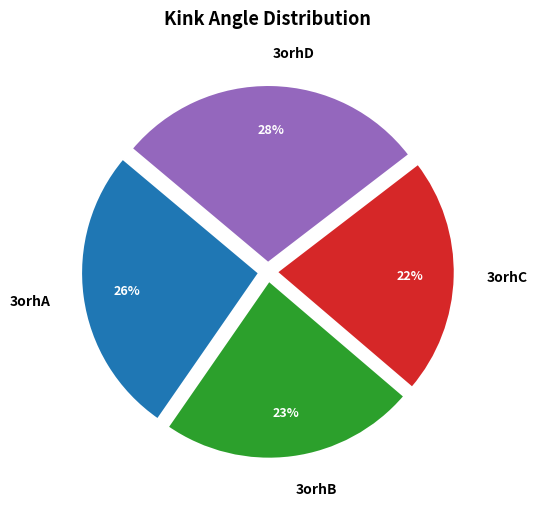

True or false: 3orhA accounts for 26% of the total.

True